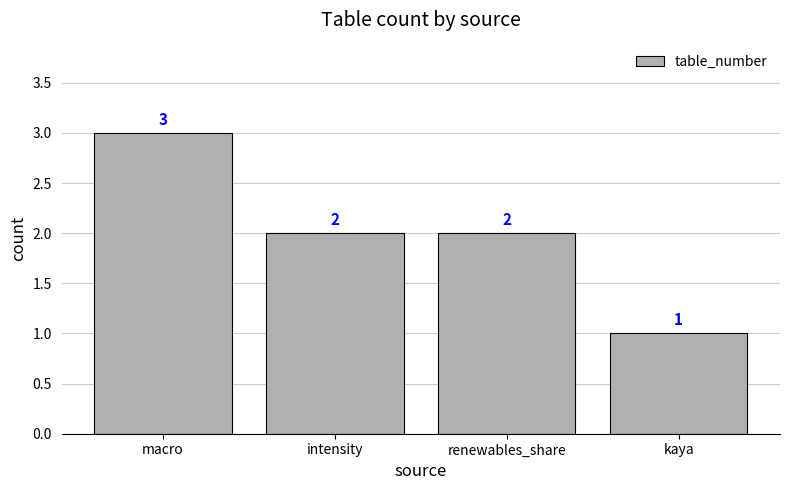

Between macro and intensity, which is larger?

macro